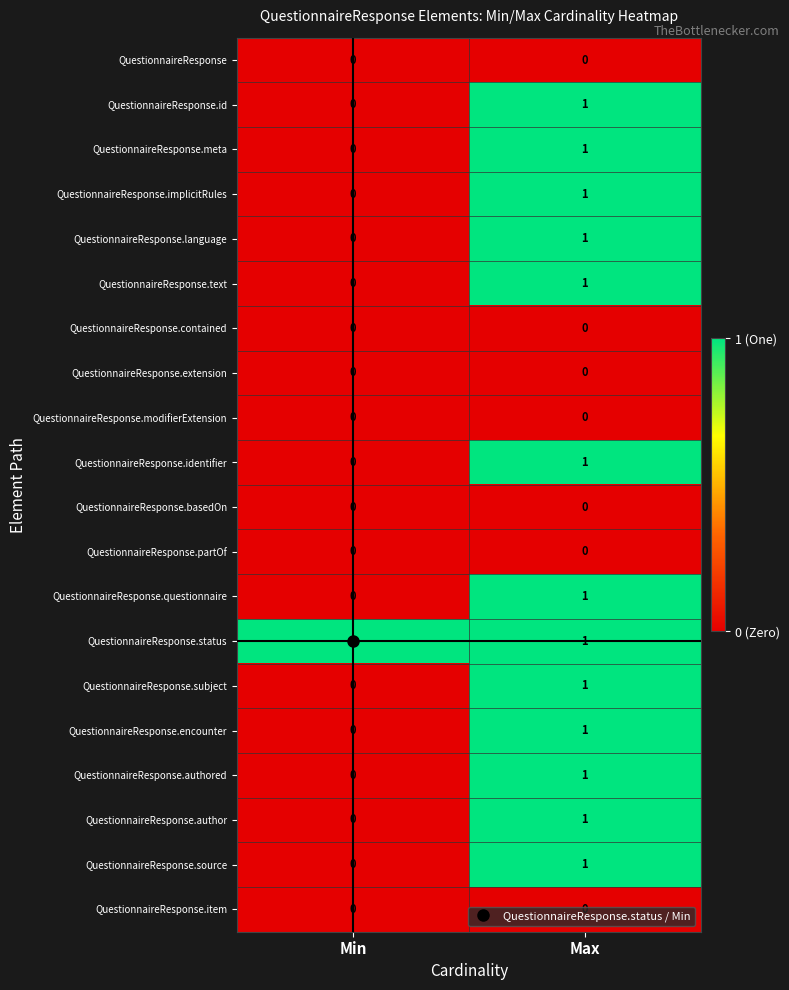

Which series has the largest total across all categories?

QuestionnaireResponse.status